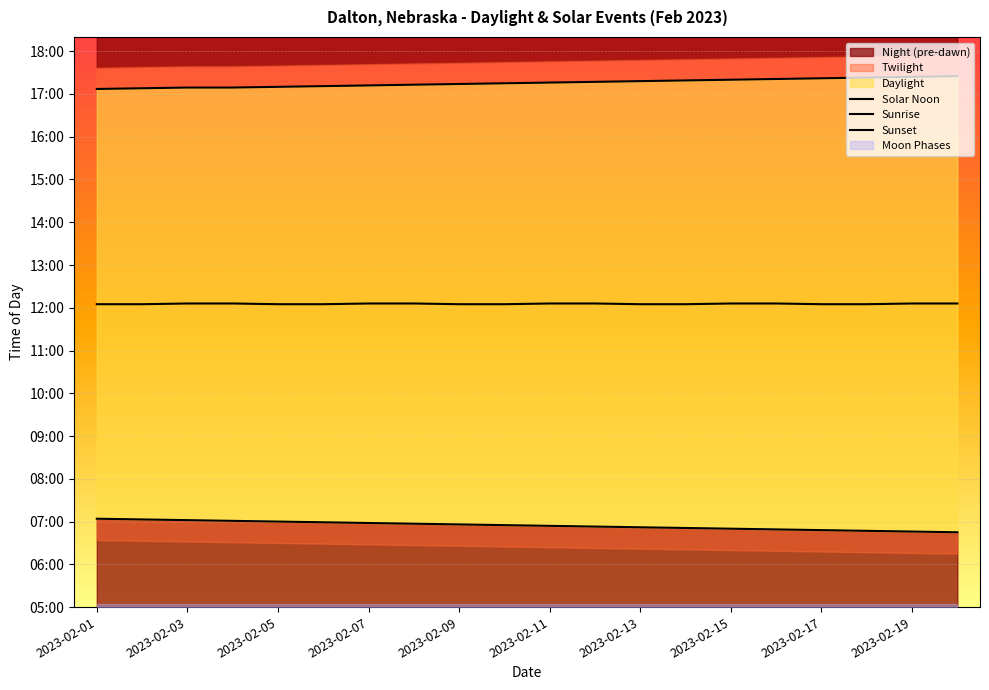

Read the Solar Noon value at 2023-02-03.

726